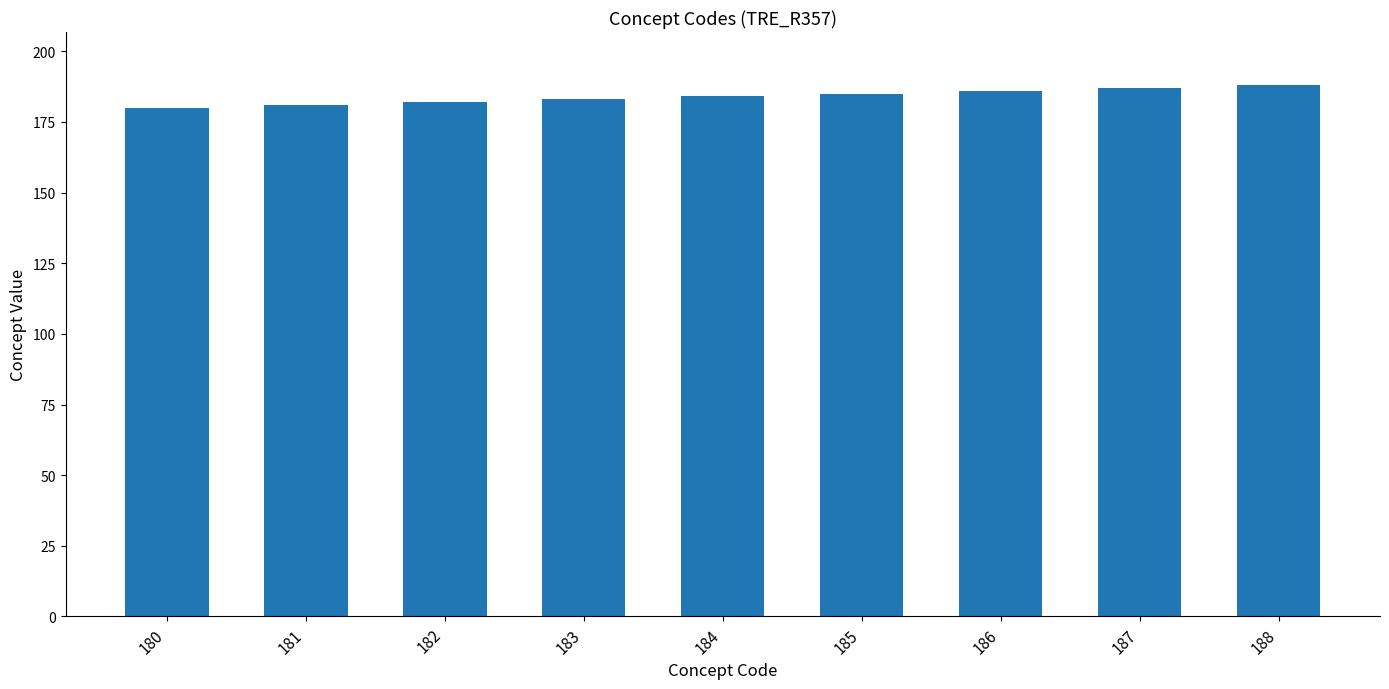

What is the sum of all values?

1656